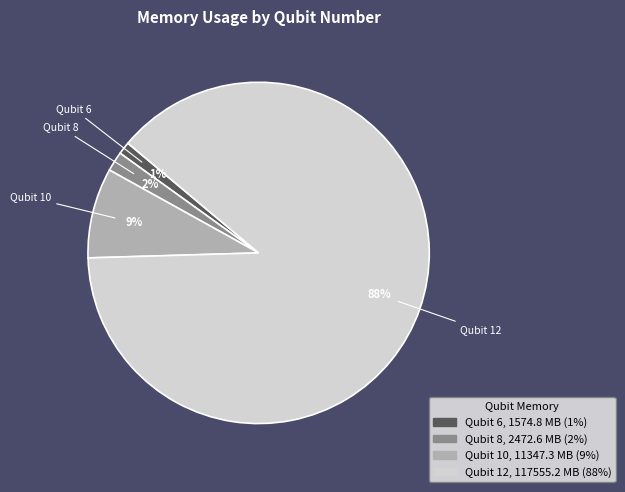

Count the number of slices in the pie.

4